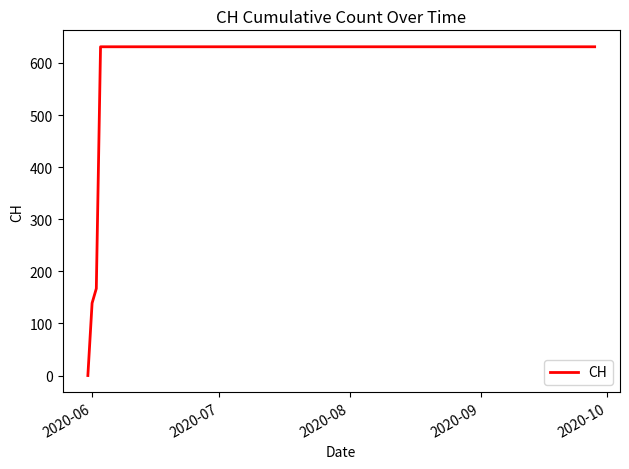

What is the greatest value displayed?

631